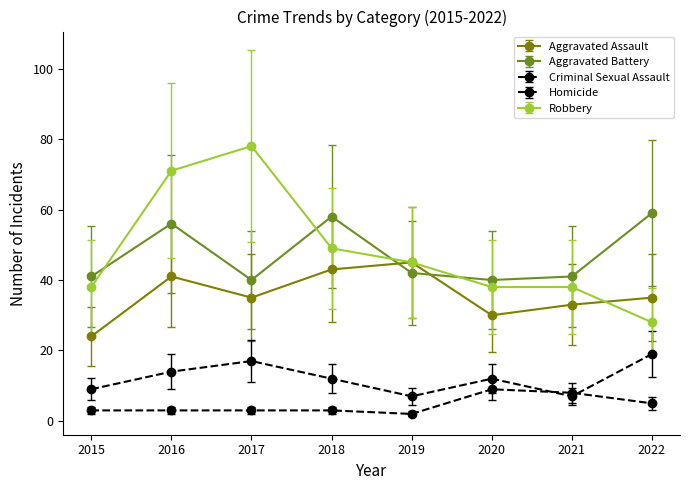

At which label does Aggravated Battery reach its peak?

2022